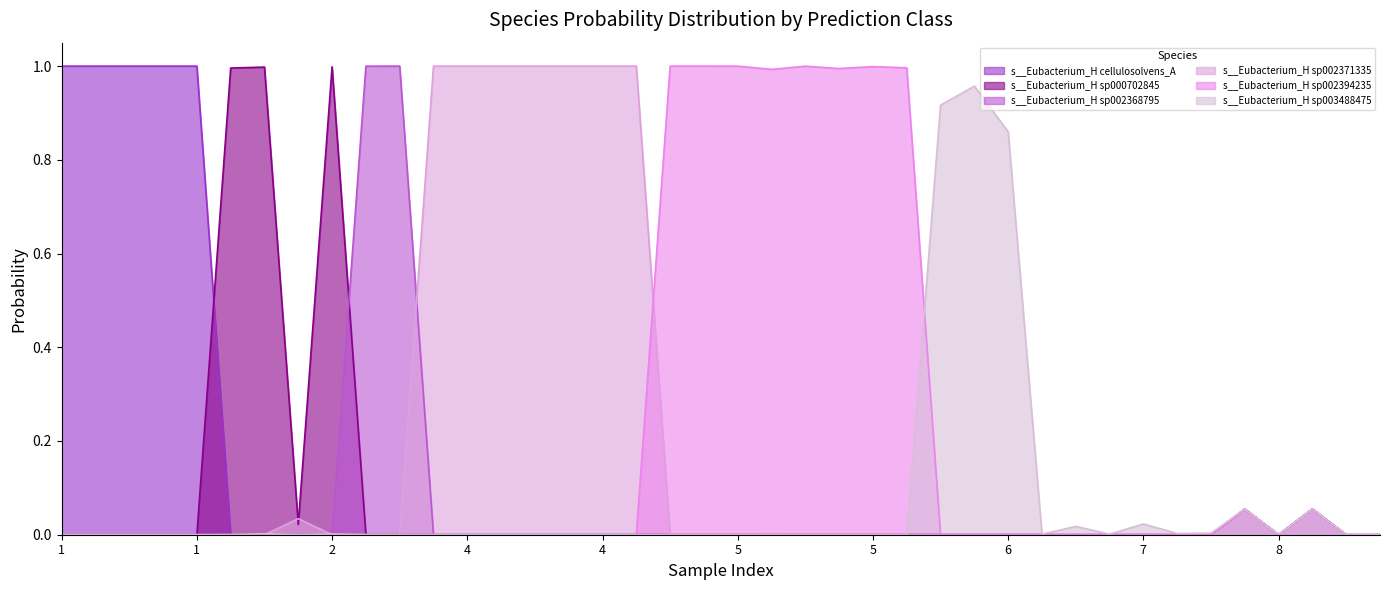

True or false: s__Eubacterium_H sp003488475 and s__Eubacterium_H sp002368795 cross at least once.

True